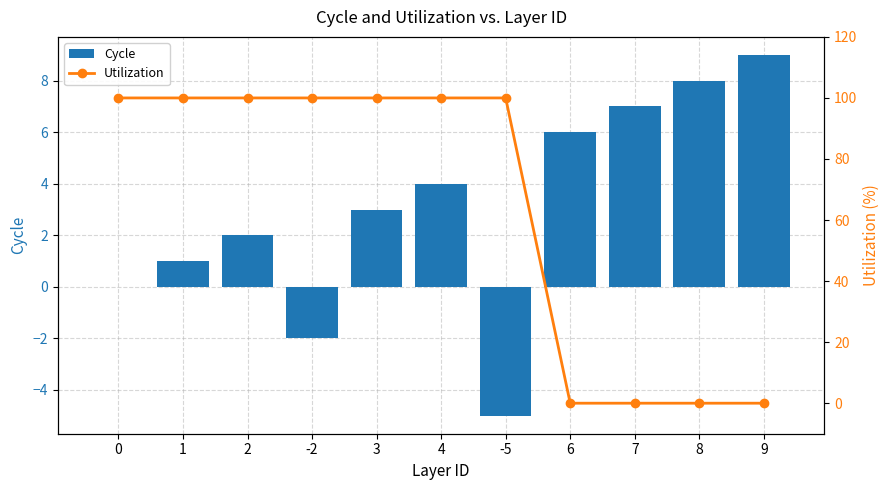

At which category is the sum across all series the highest?

4